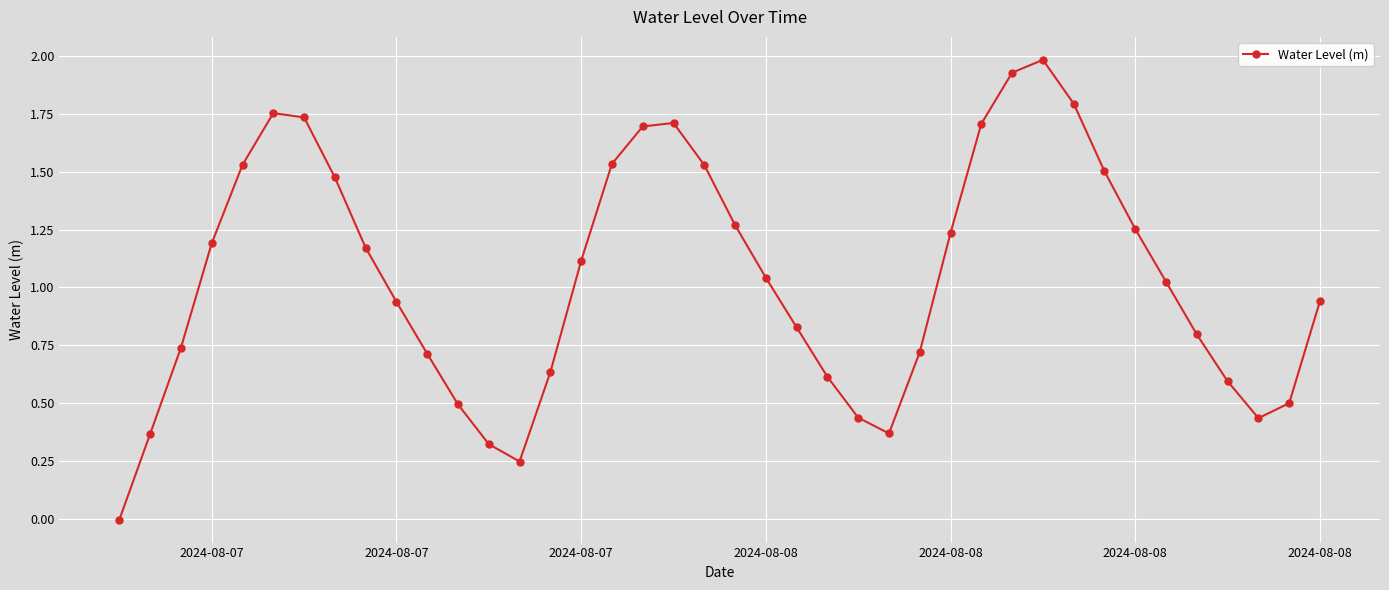

What is the greatest value displayed?

2.0